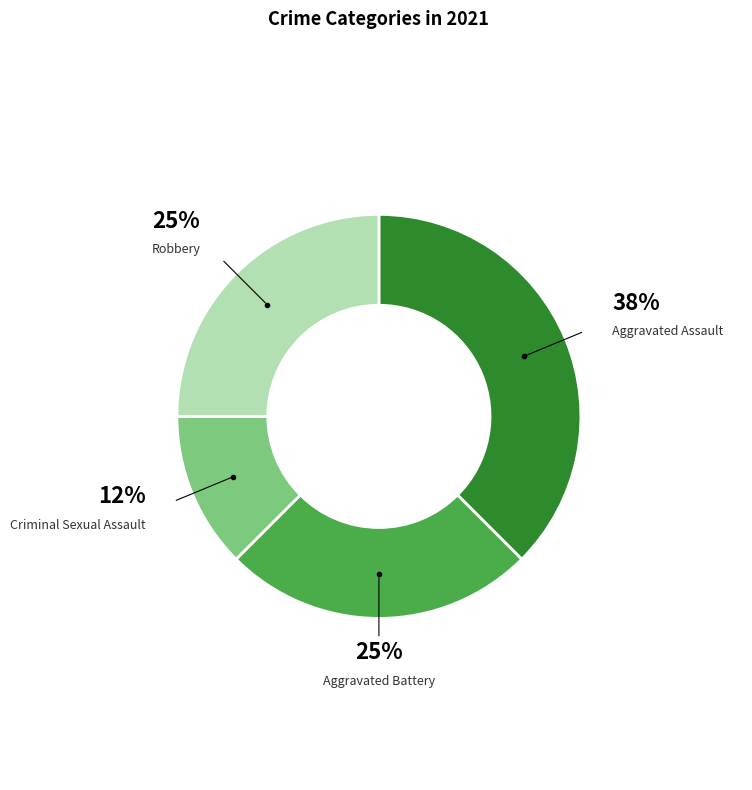

To the nearest percent, what is the average slice percentage?

25%